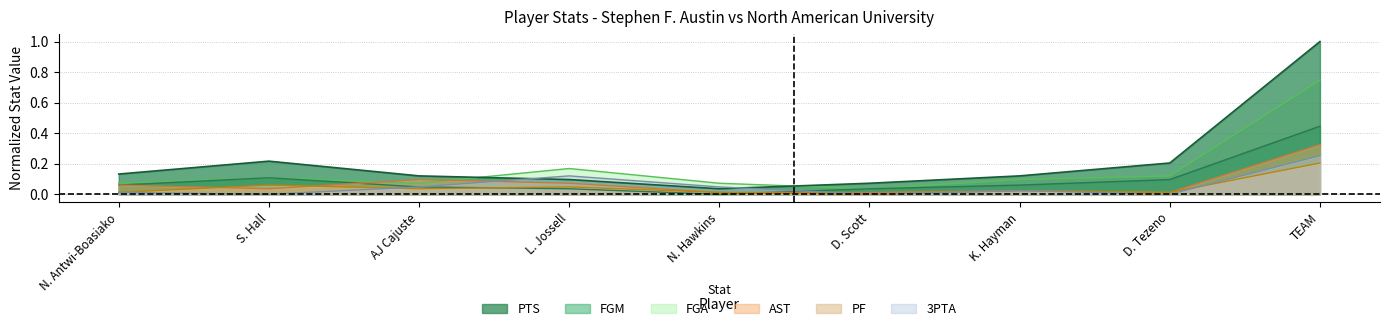

True or false: PTS has a value of 0.2 at K. Hayman.

False